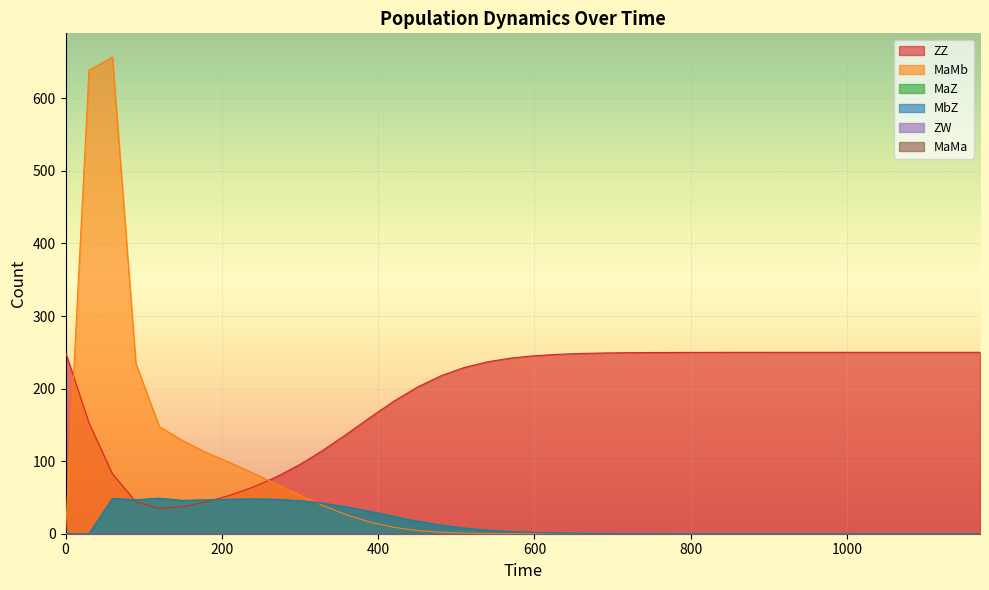

After their last crossing, which series has the higher values: MbZ or MaMb?

MbZ